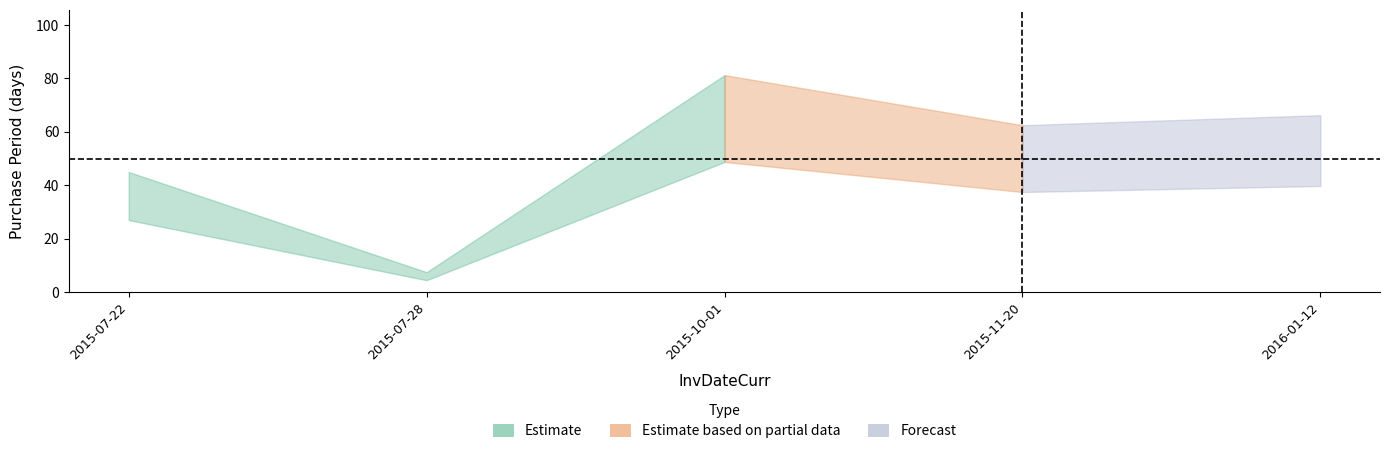

What is the change in value from 2015-07-22 to 2015-07-28?

-30